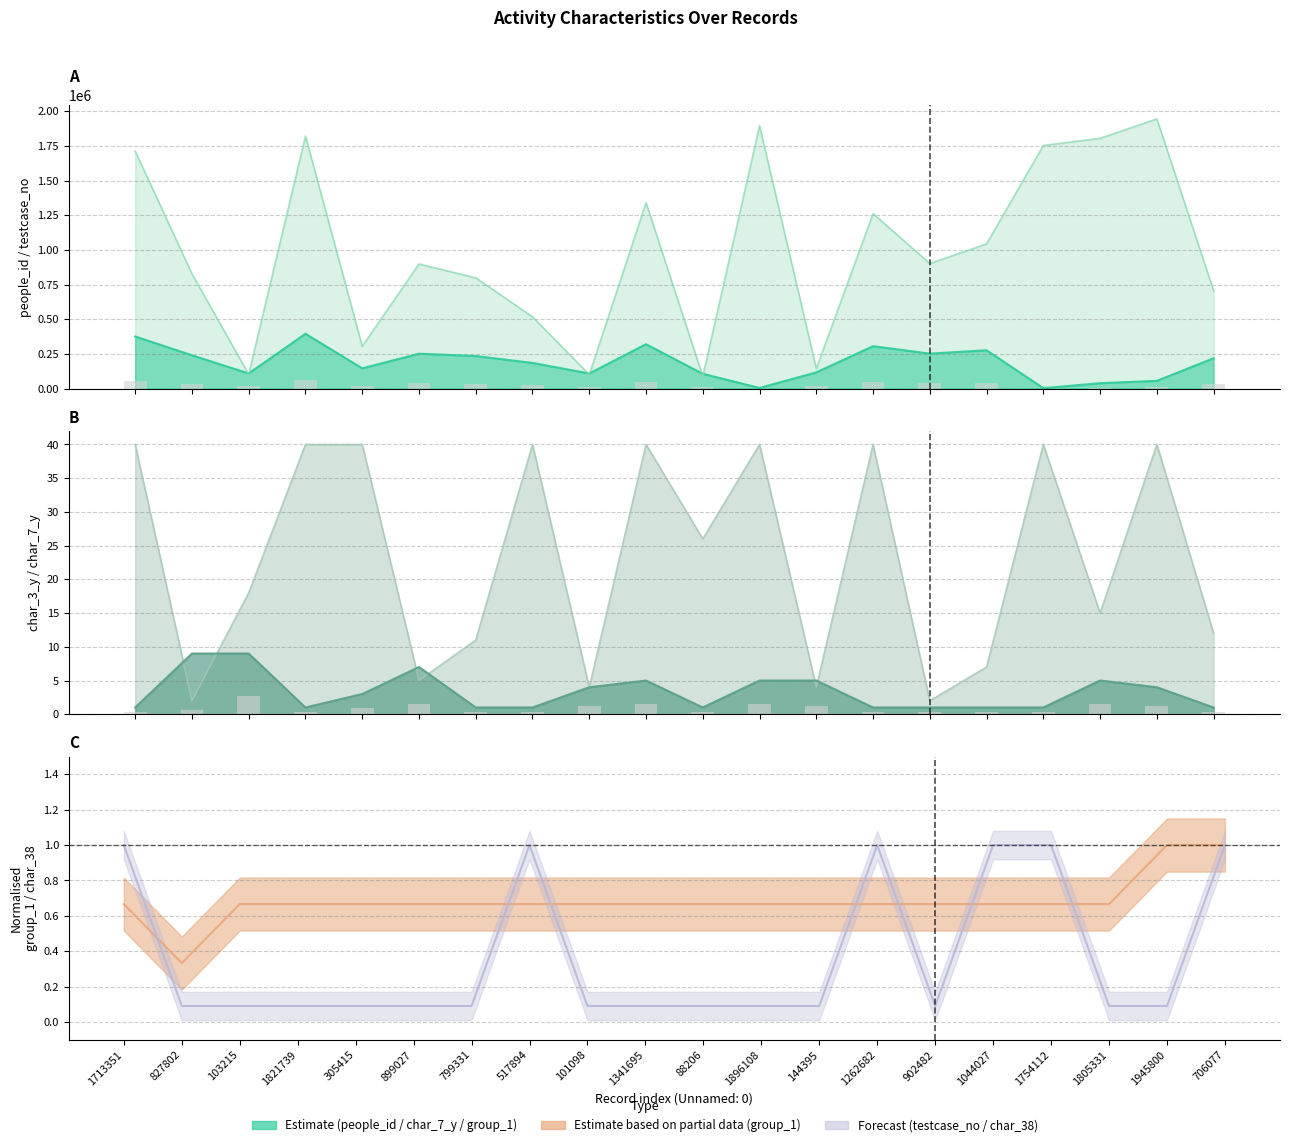

The value of char_3_y at 1713351 is 40.0. True or false?

True